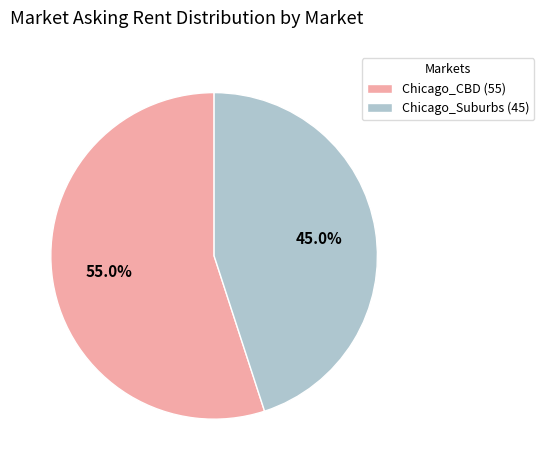

What percentage is the Chicago_CBD slice, to the nearest percent?

55%